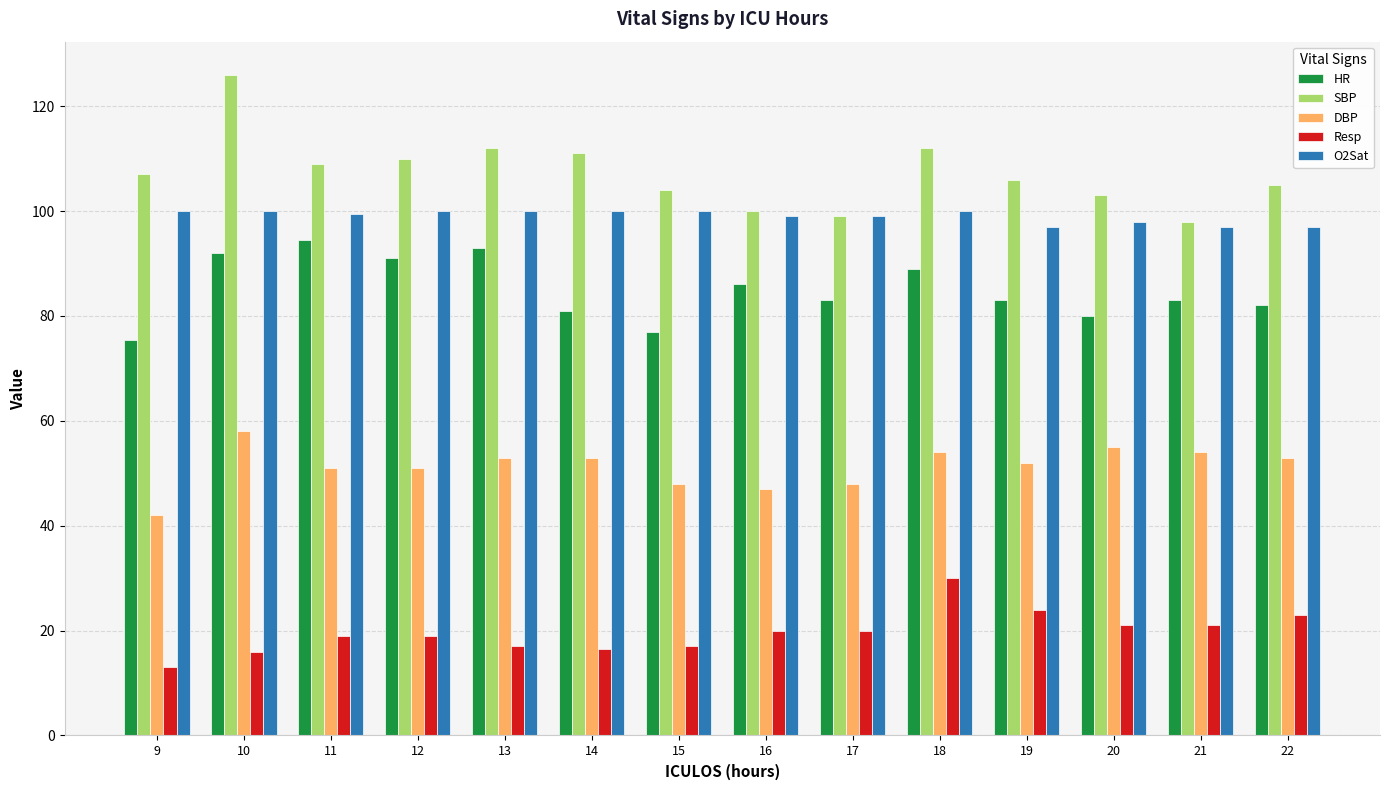

Are the bars horizontal?

No